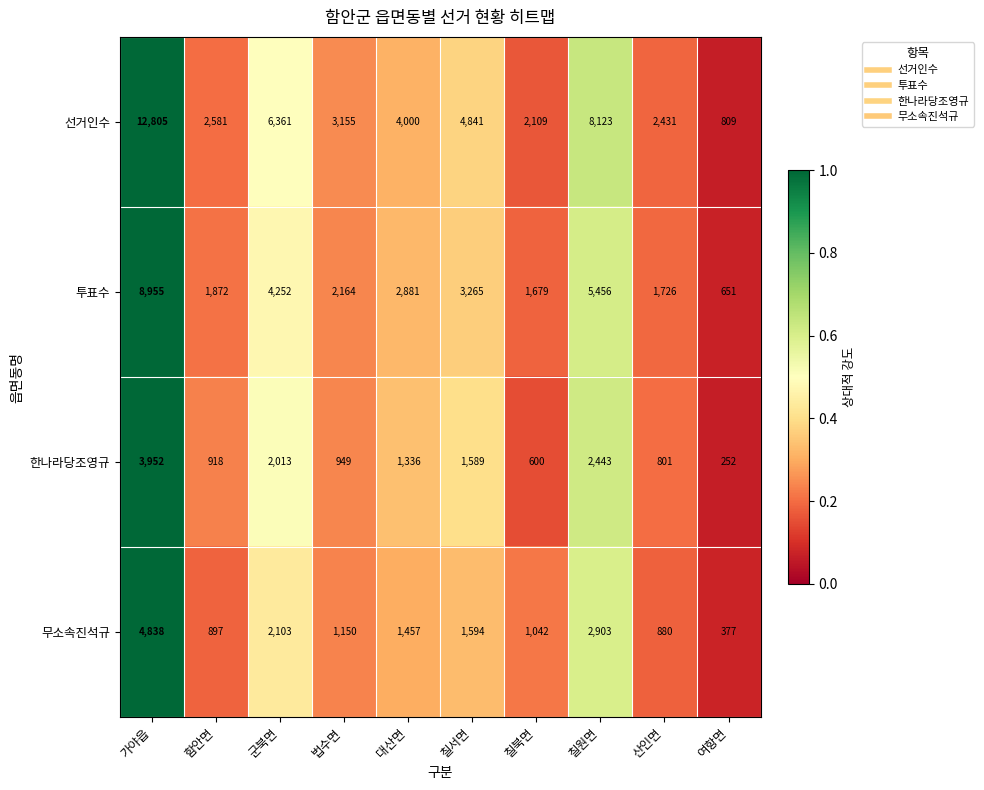

What is the difference between the maximum and minimum values in the 선거인수 series?

11996